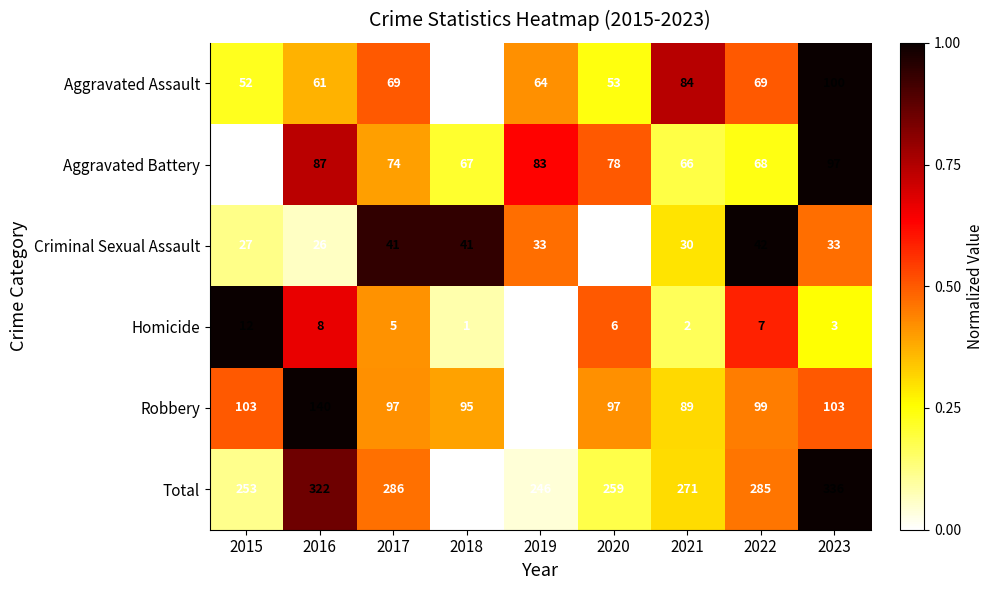

At how many categories does at least one series exceed 0?

9